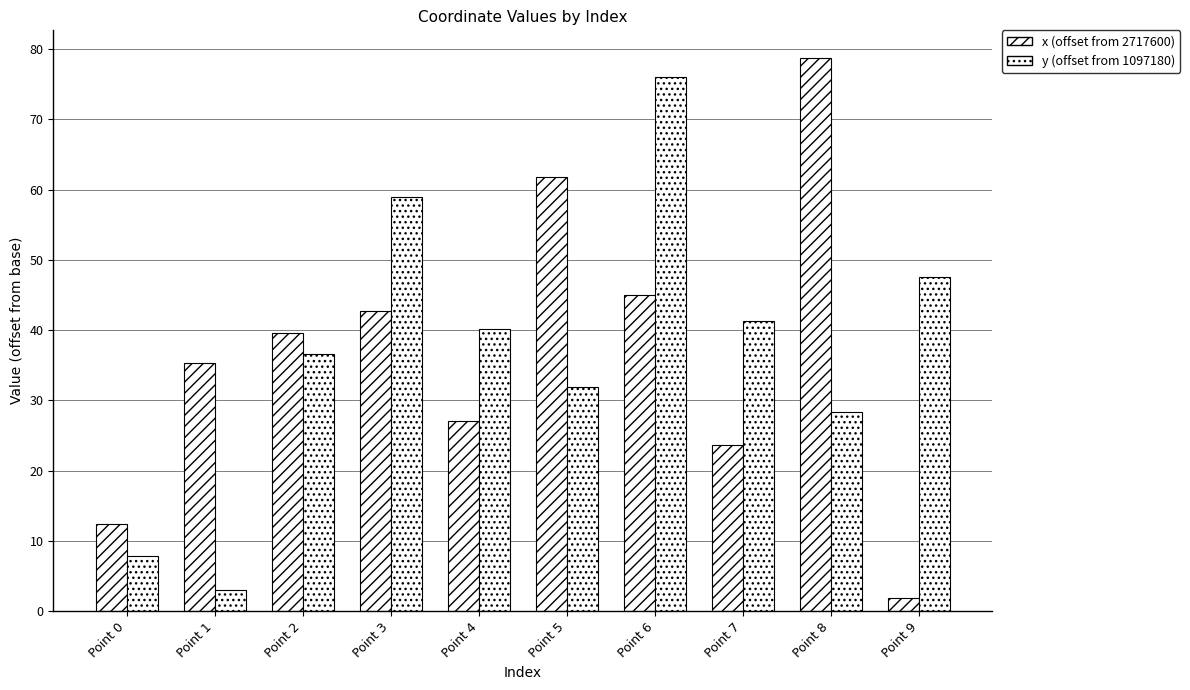

What is the difference between the highest and lowest values at Point 8?

50.4